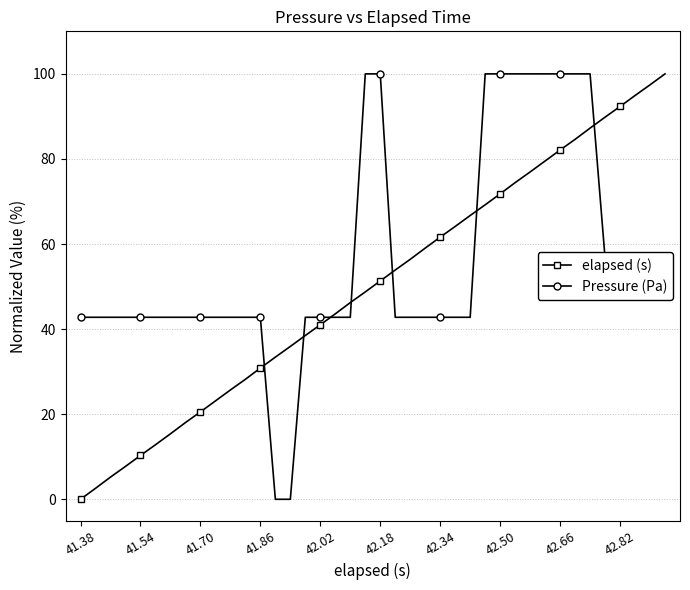

What is the sum of all elapsed (s) values?

2001.4